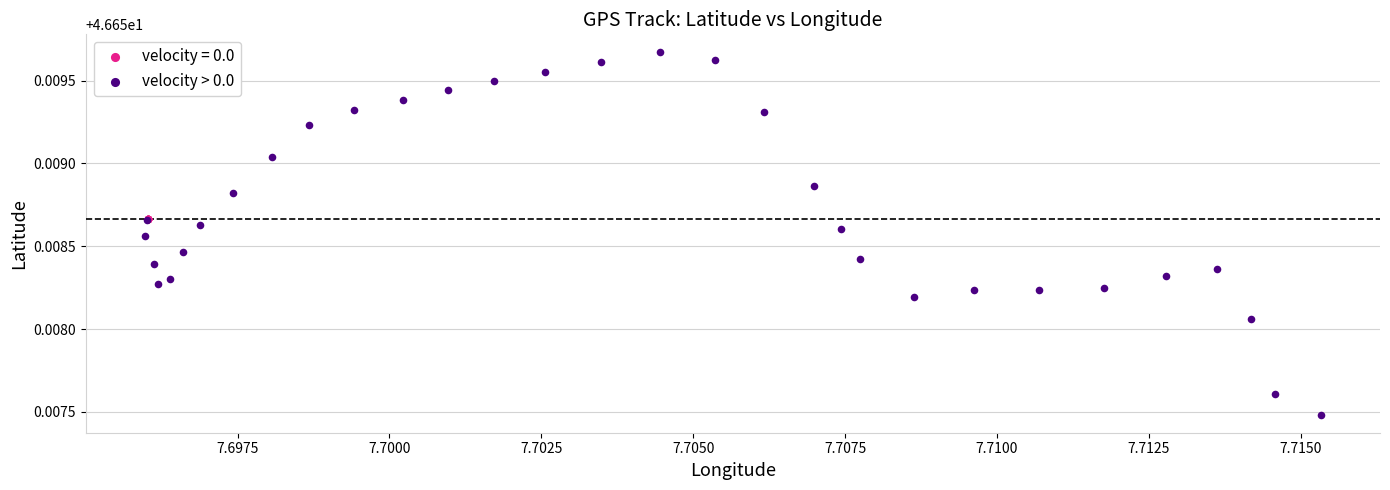

Which series contains the lowest Y value?

velocity > 0.0